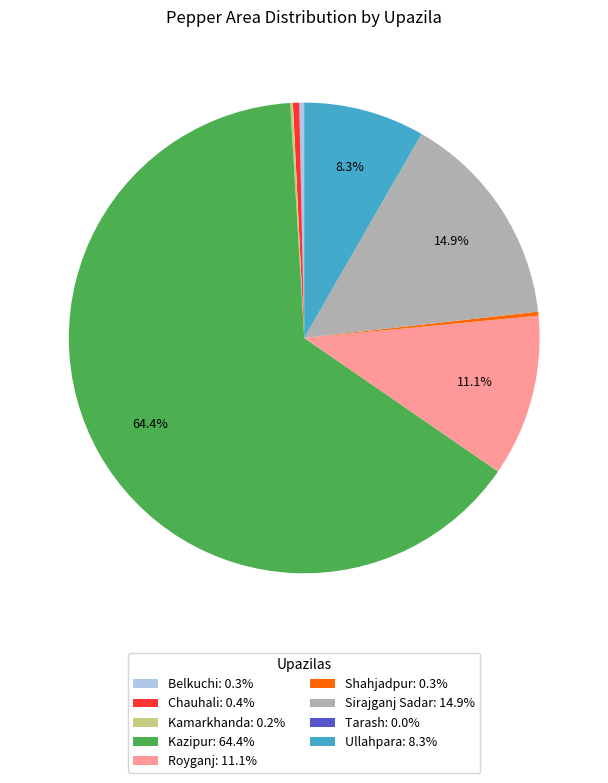

To the nearest percent, what is the average slice percentage?

11%